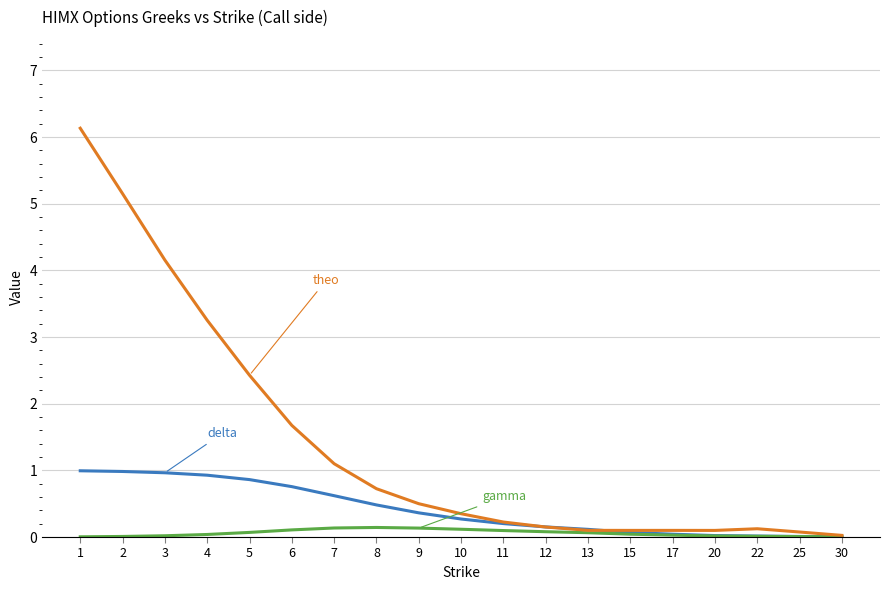

What is the greatest value displayed?

6.1